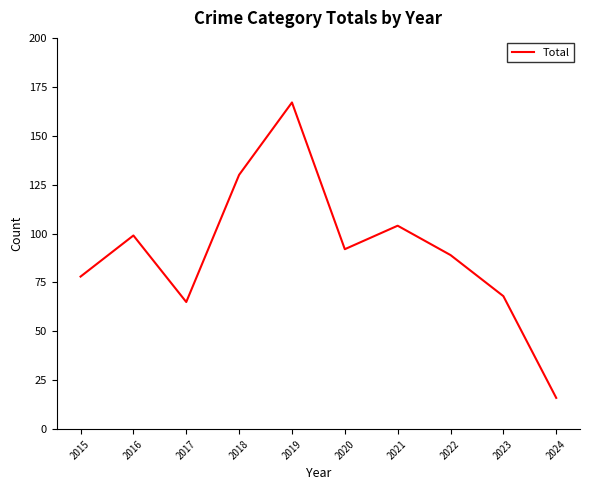

What is the difference between the second highest and minimum values?

114